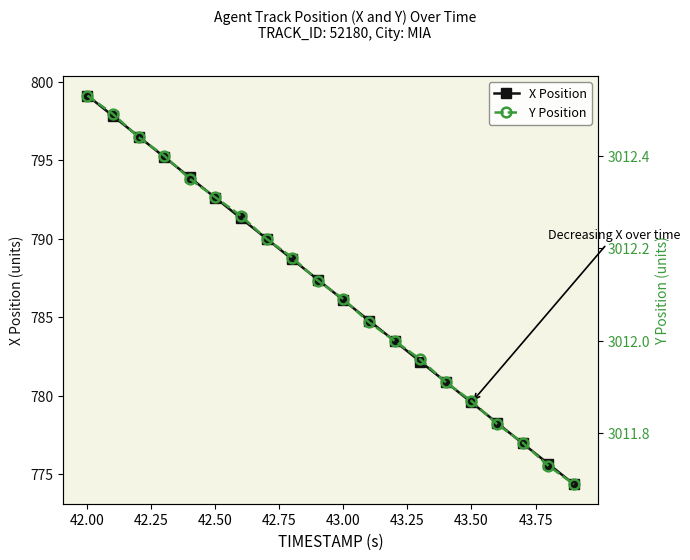

True or false: X Position has more than 0 points higher than both neighbors.

False